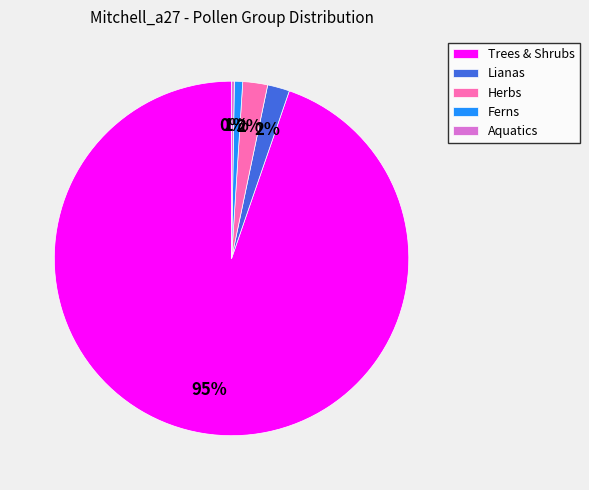

To the nearest percent, what is the difference between the Lianas and Trees & Shrubs slice percentages?

93%